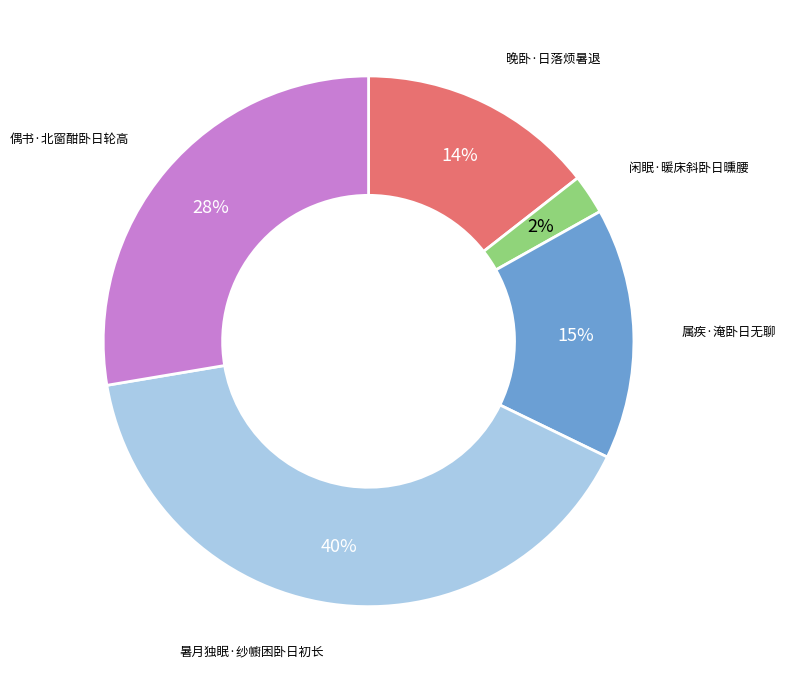

Combined, do 暑月独眠·纱幮困卧日初长 and 晚卧·日落烦暑退 account for over 50%?

Yes